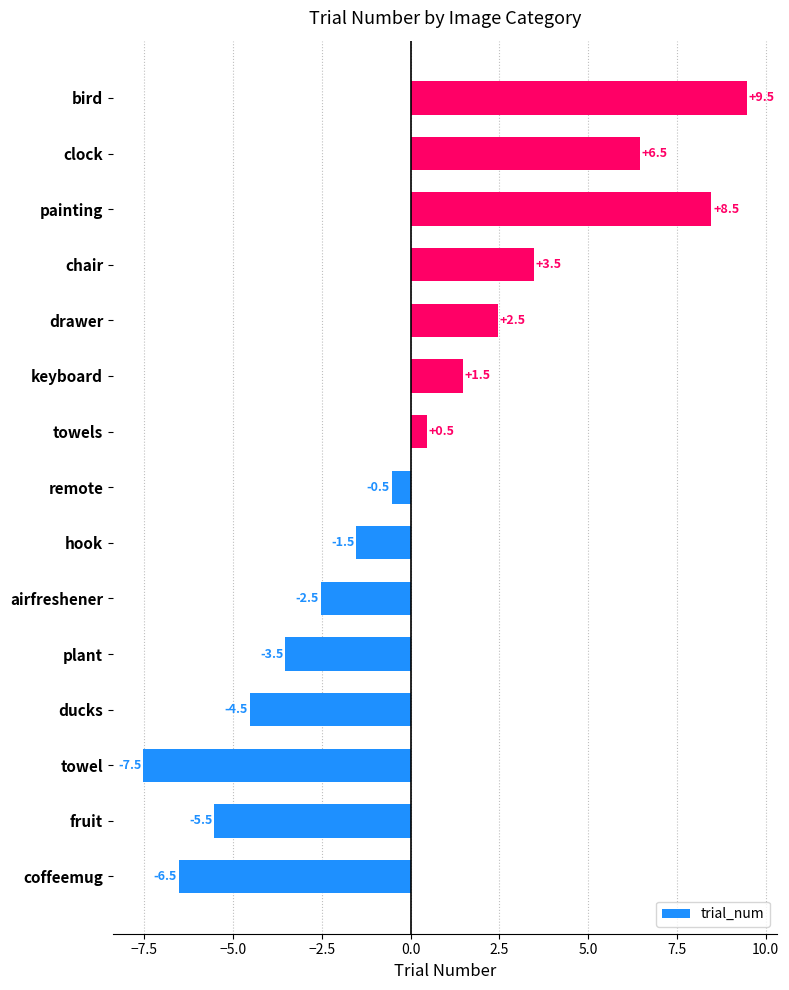

What value does the data have at remote?

-0.5